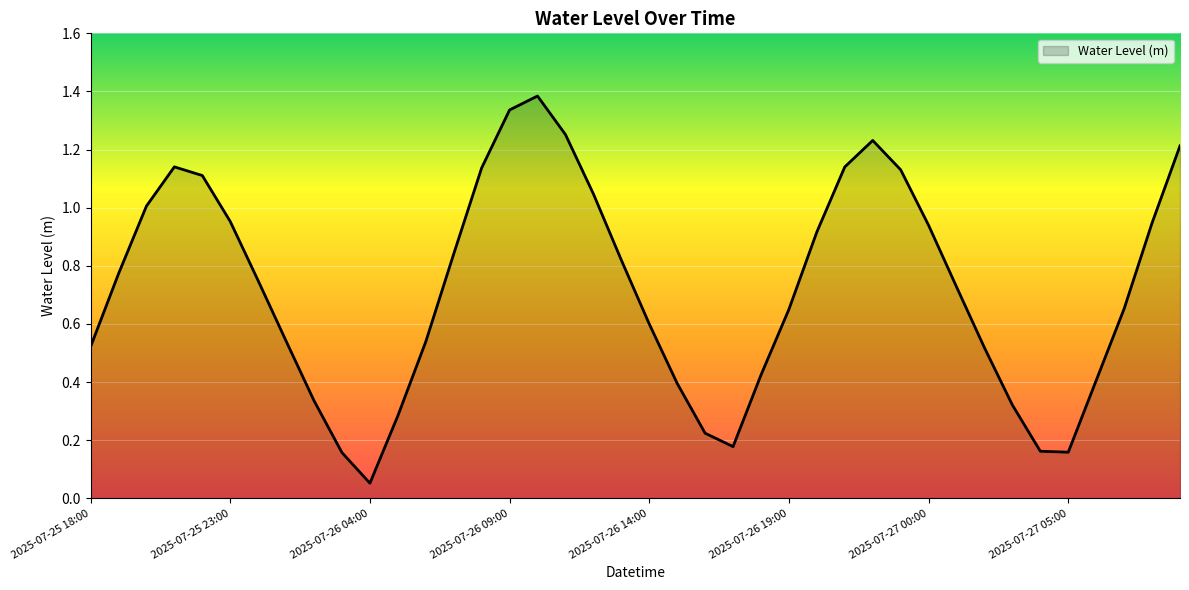

What is the maximum value shown in the chart?

1.4